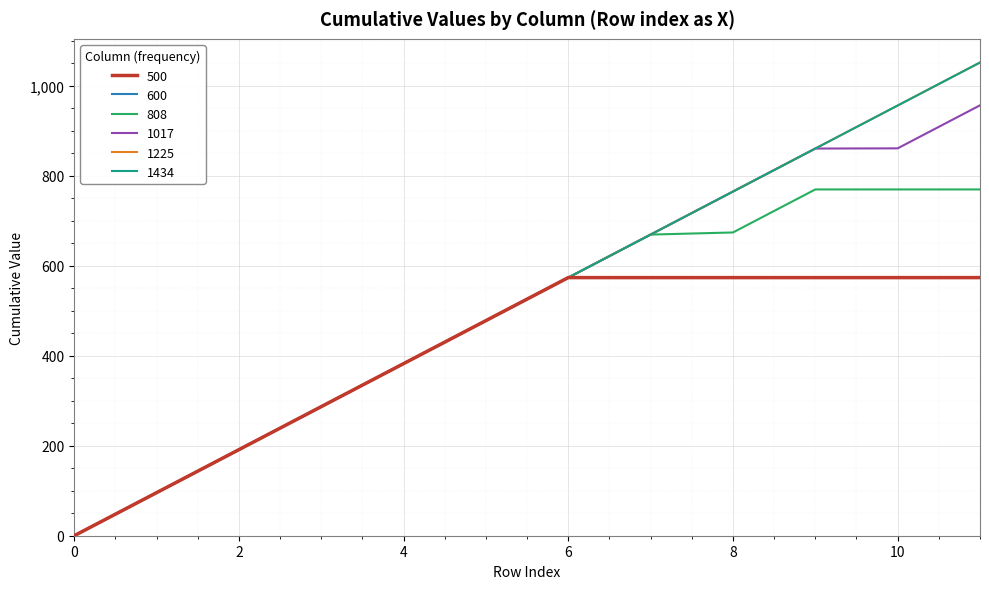

At which category is the sum across all series the highest?

11